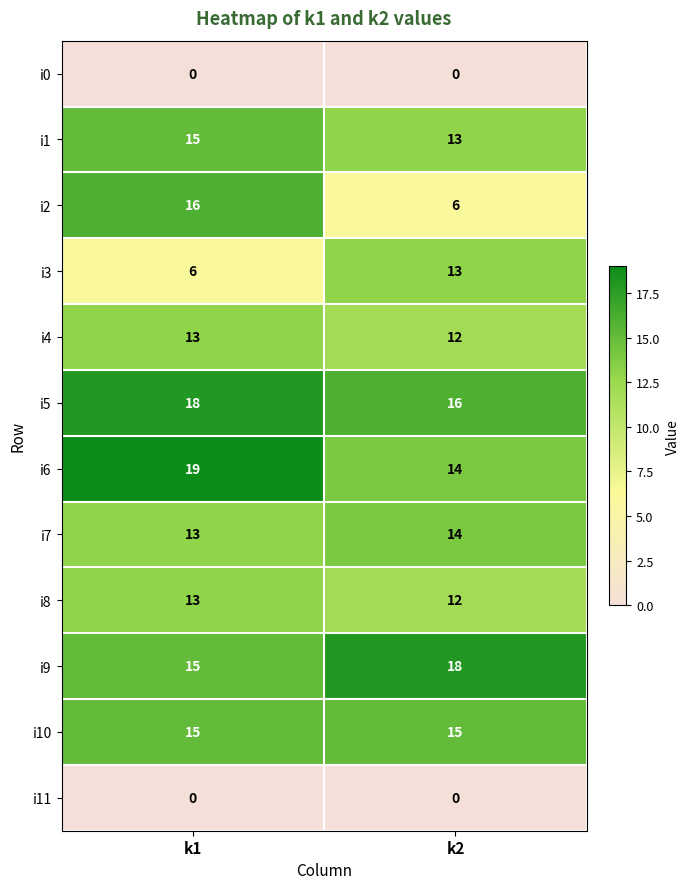

What value does the i7 series have at k1?

13